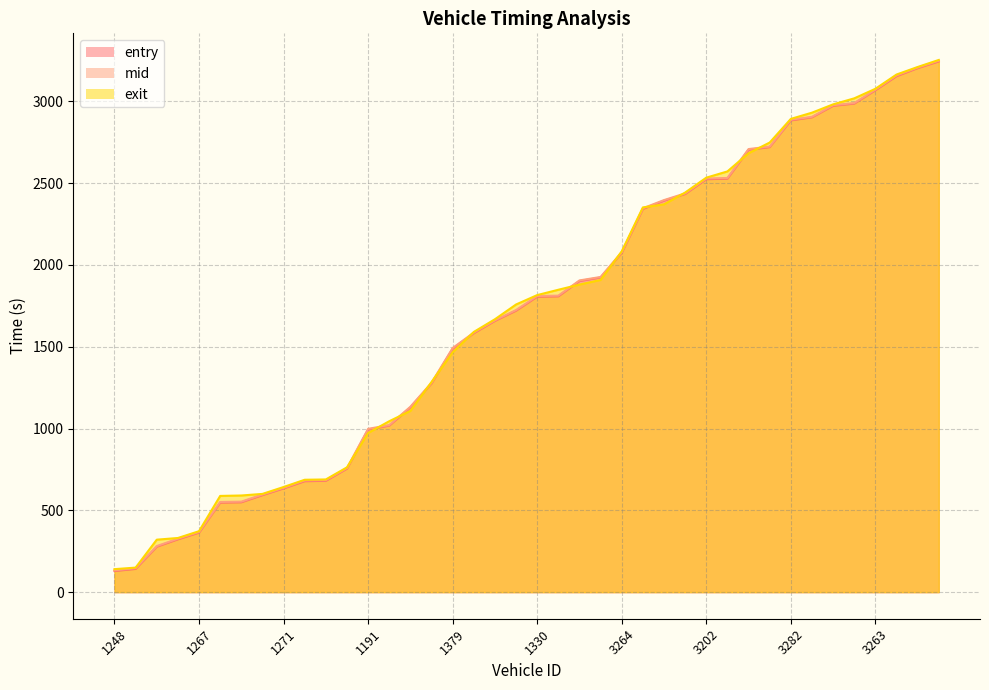

Rank the series at 1254 from lowest to highest value.

entry, mid, exit